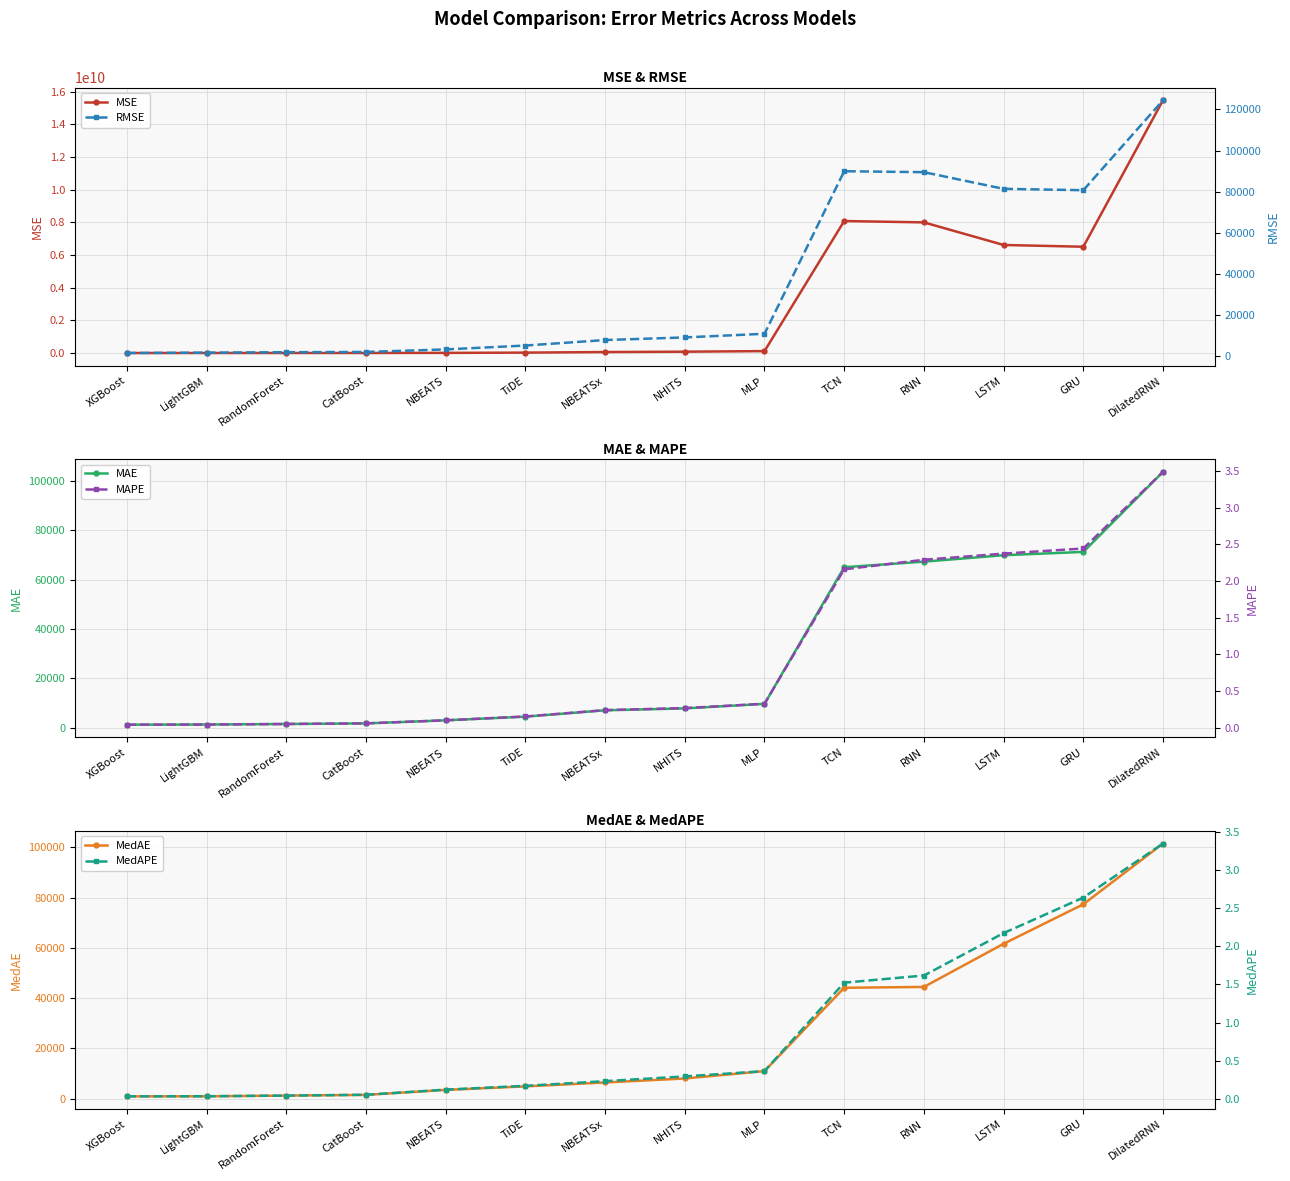

Which series has the largest total across all categories?

MSE